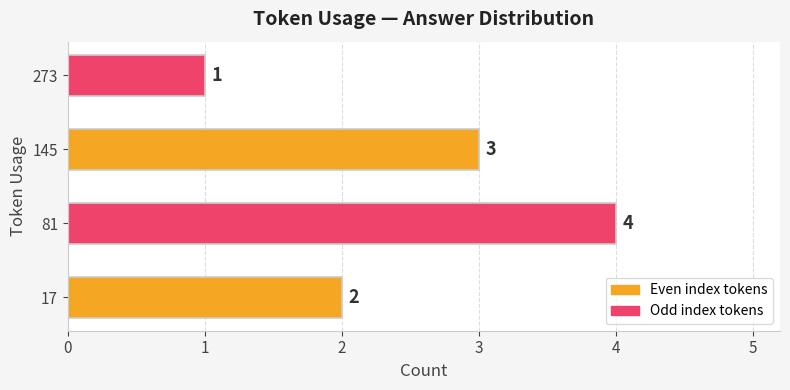

What is the ratio of the value at 17 to the value at 81?

0.5